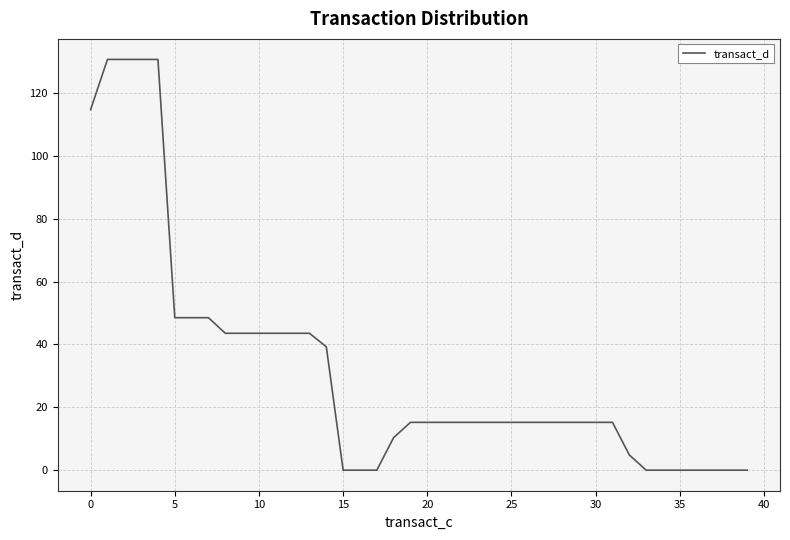

What is the difference between the maximum and minimum values?

130.7